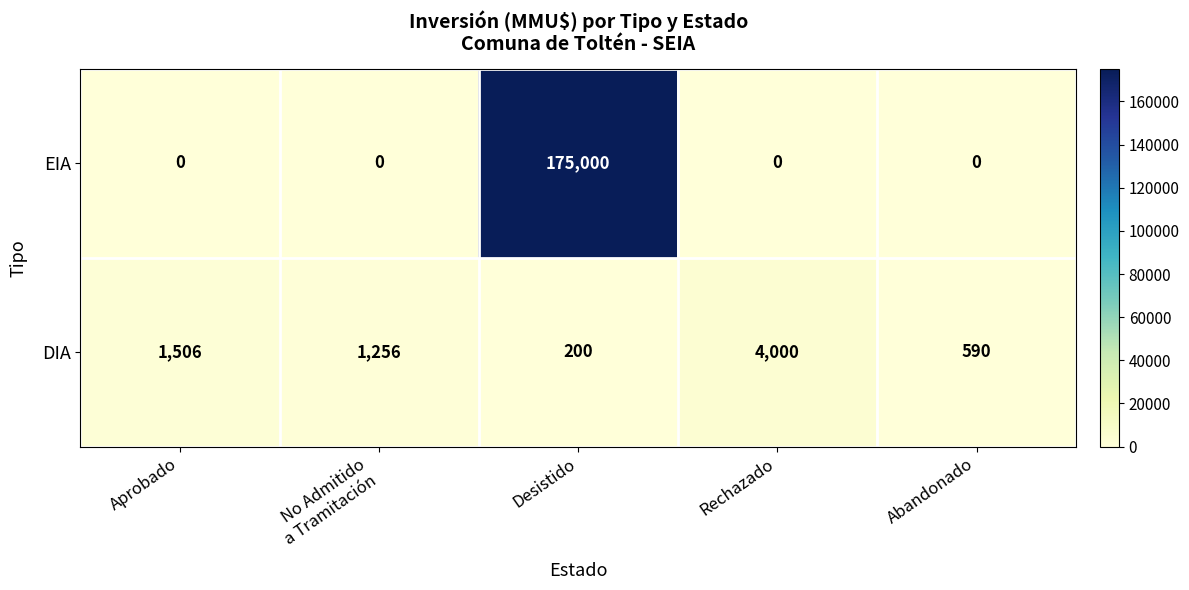

Which series has the largest total across all categories?

EIA